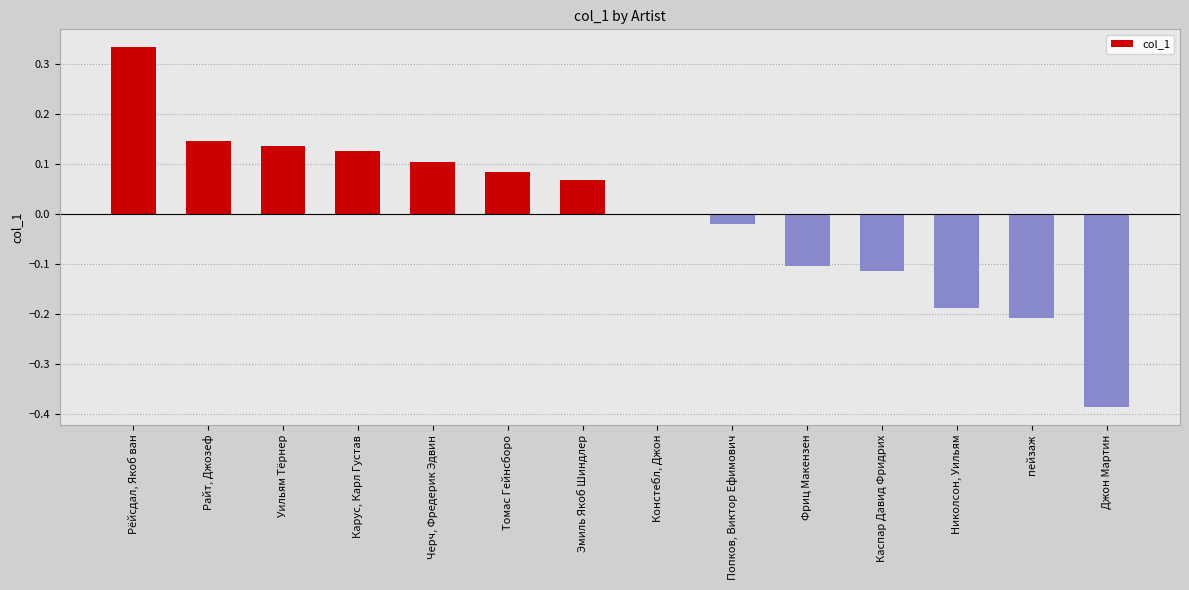

True or false: the data shows 0.1 at Томас Гейнсборо.

True